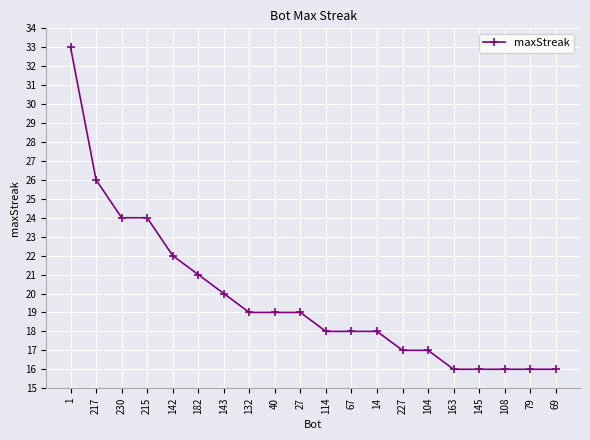

What position from the right is 104?

6